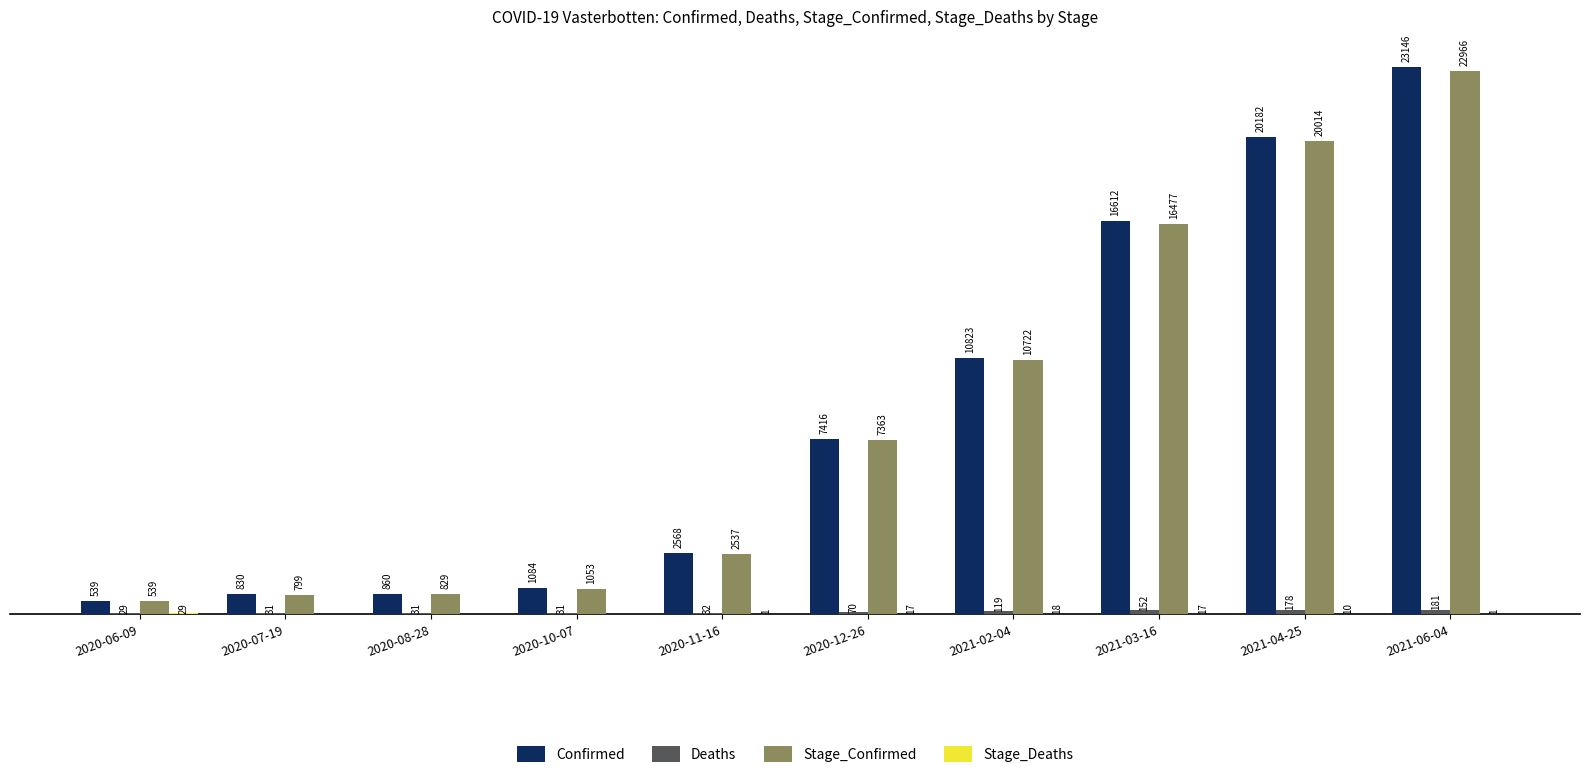

At which category does the chart reach its peak across all series?

2021-06-04